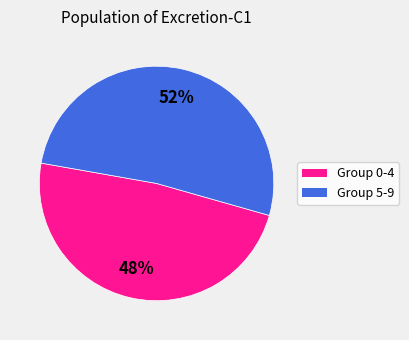

Does any single category account for the majority?

Yes